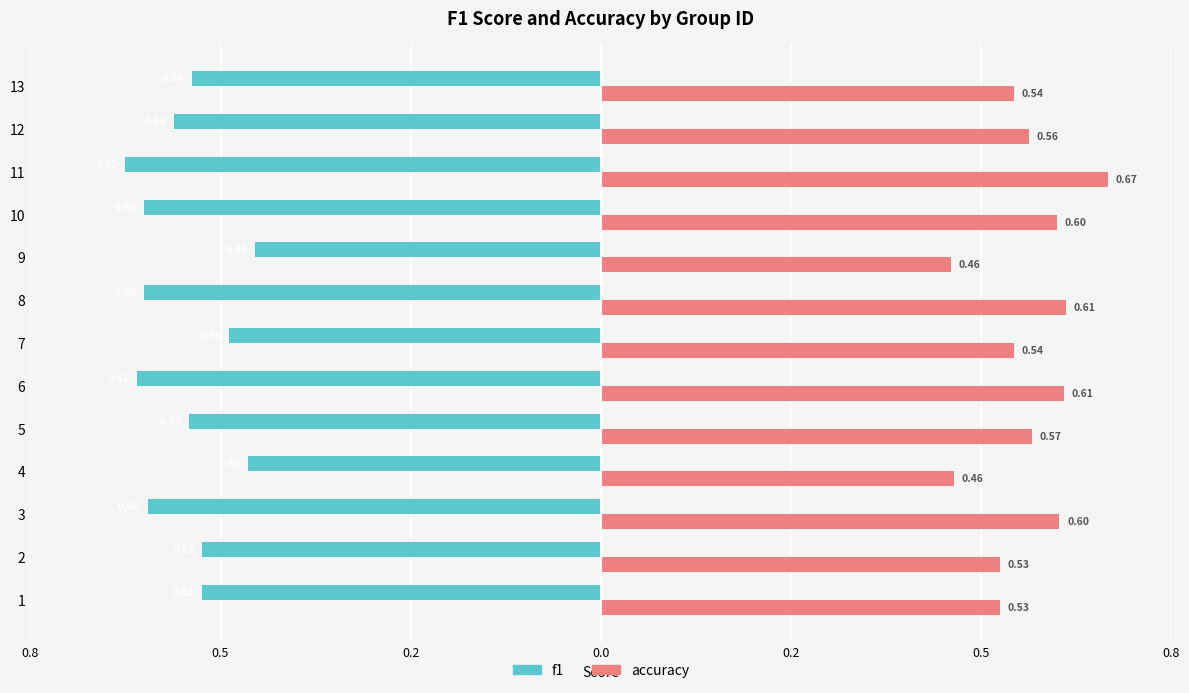

What are all the series names shown in the legend?

f1, accuracy